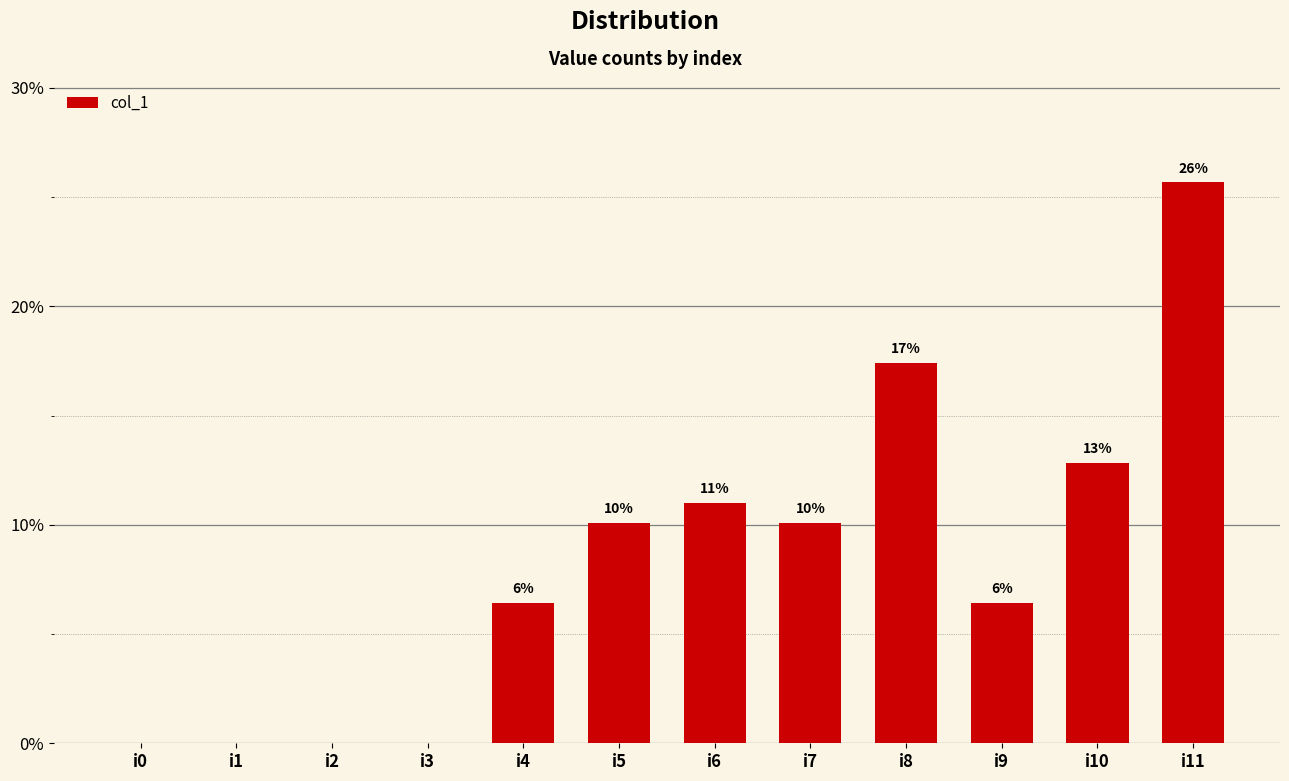

Which category has the highest value across all series?

i11